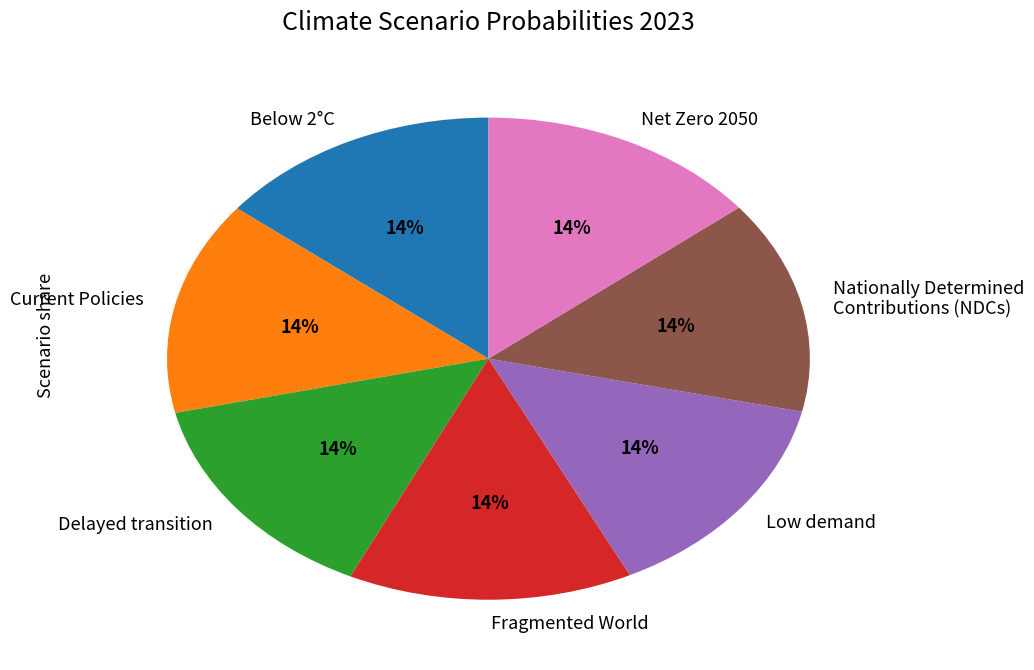

To the nearest percent, what percentage of the pie is Nationally Determined Contributions (NDCs)?

14%